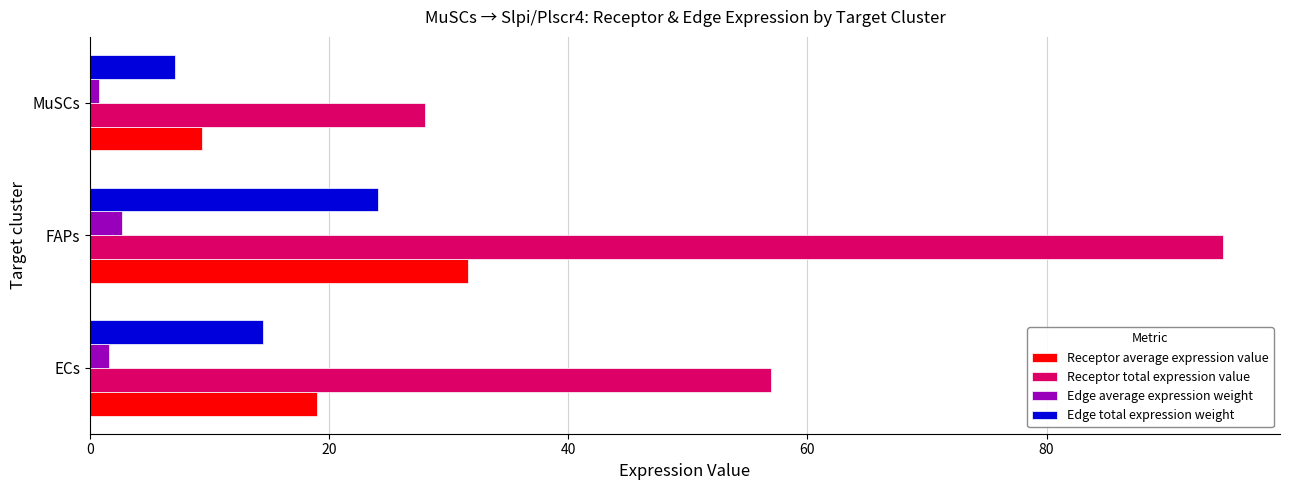

What is the spread (max minus min) of values at FAPs?

92.1